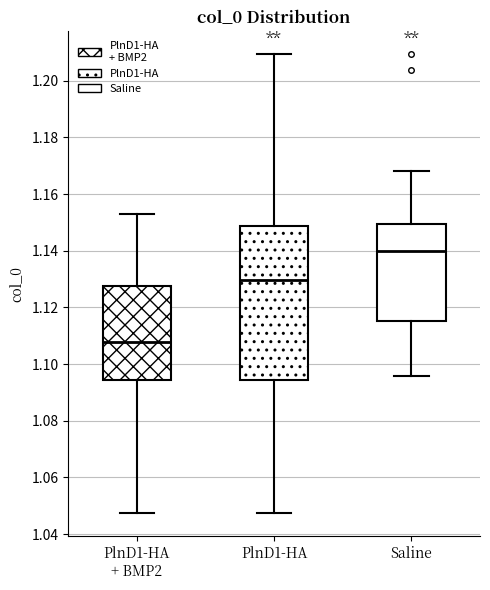

Reading left to right, transcribe this box plot: for each box, give where its median line is, the range the box spans, and where its two whiskers end, as read against the y-axis. The values are not printed on the chart, so give them approximately, as read against the axis.

PlnD1-HA + BMP2: median 1.108, box 1.094 to 1.128, whiskers 1.048 to 1.152
PlnD1-HA: median 1.130, box 1.094 to 1.148, whiskers 1.048 to 1.210
Saline: median 1.140, box 1.116 to 1.150, whiskers 1.096 to 1.168